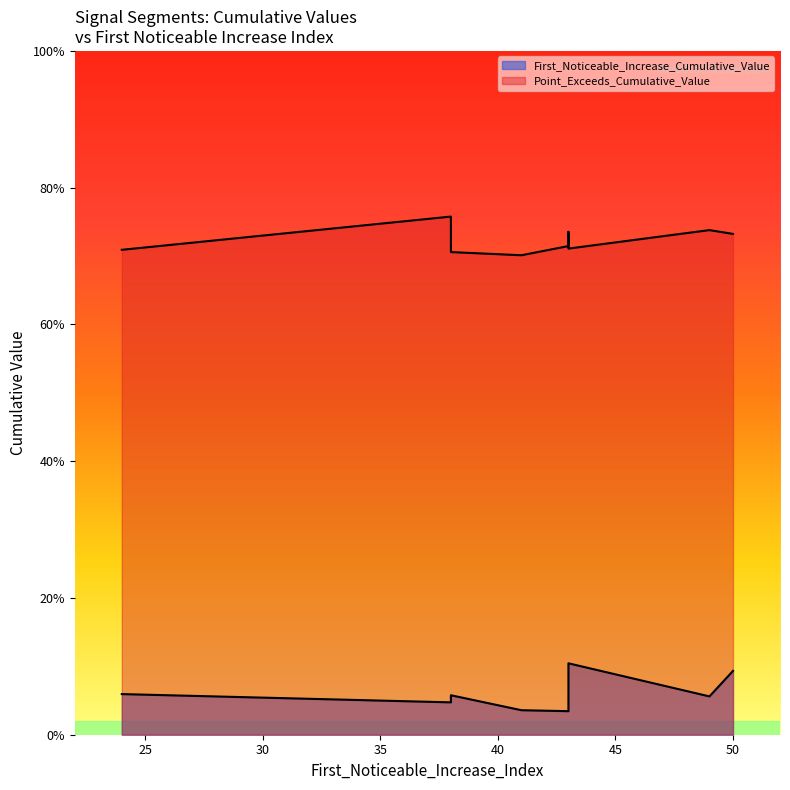

At how many categories does at least one series exceed 0?

10